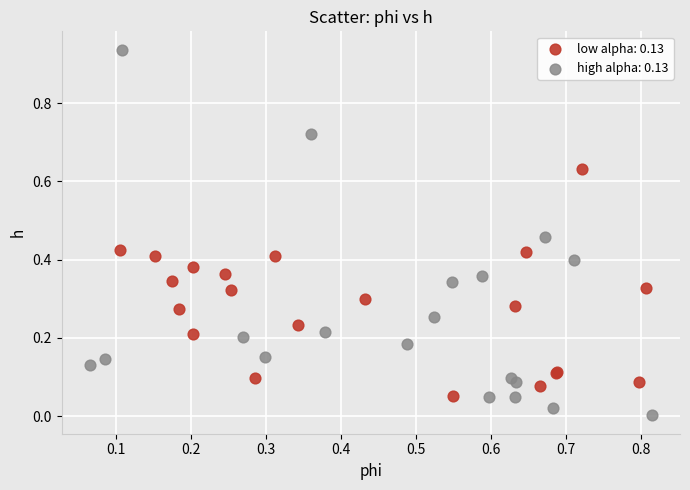

Which series has the largest Y range (max minus min)?

high alpha: 0.13